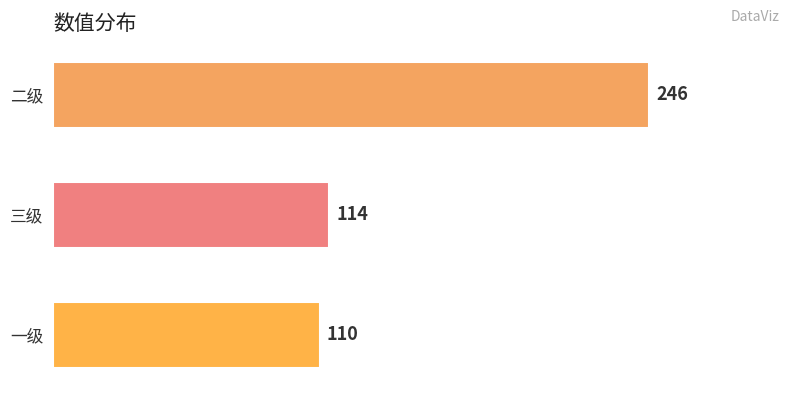

What is the maximum value shown in the chart?

246